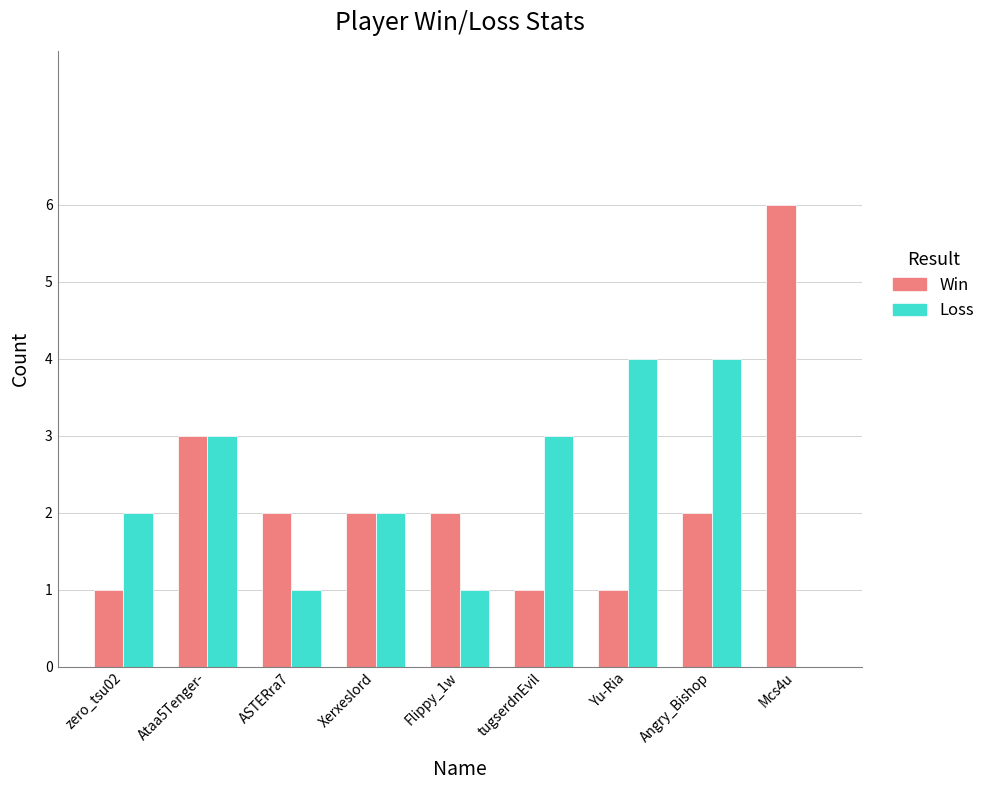

What is the highest value of the Win series?

6